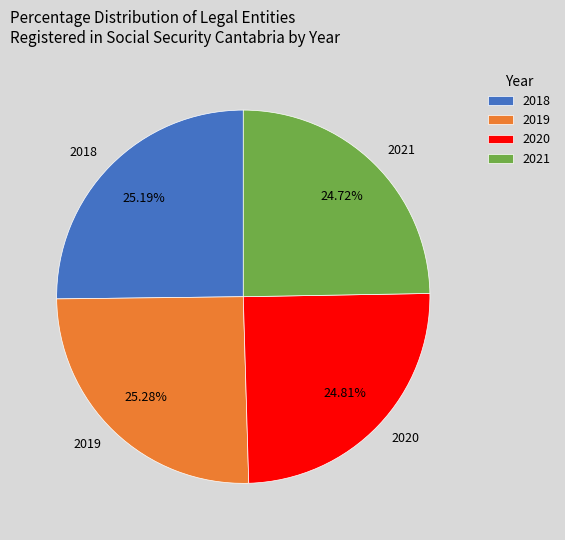

Count the number of slices in the pie.

4